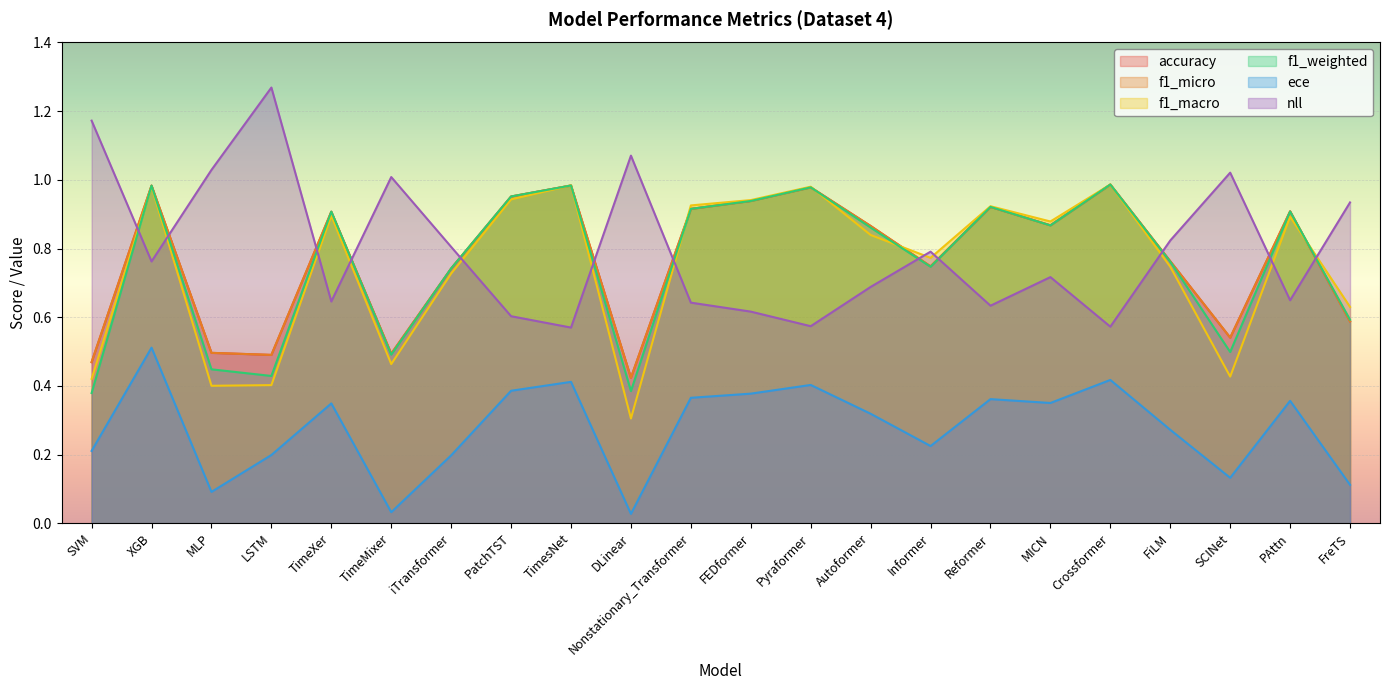

Where is the first local minimum for f1_weighted?

LSTM